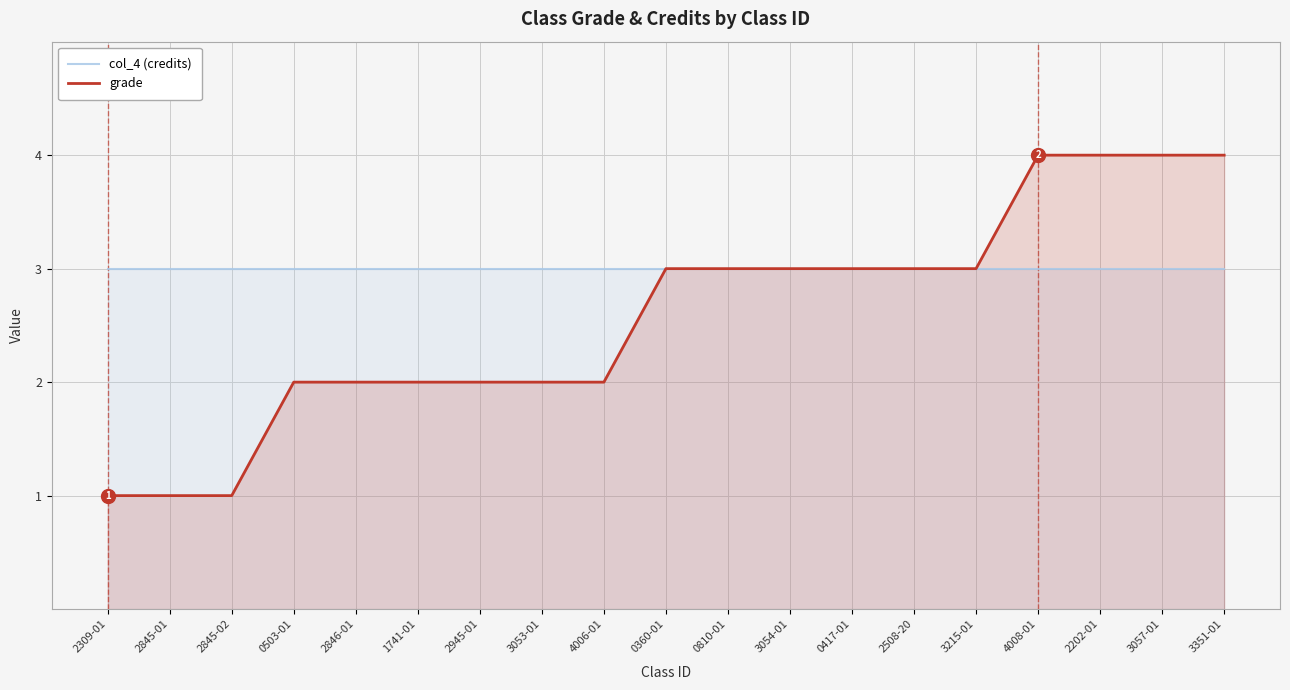

Which category has the lowest value across all series?

2309-01